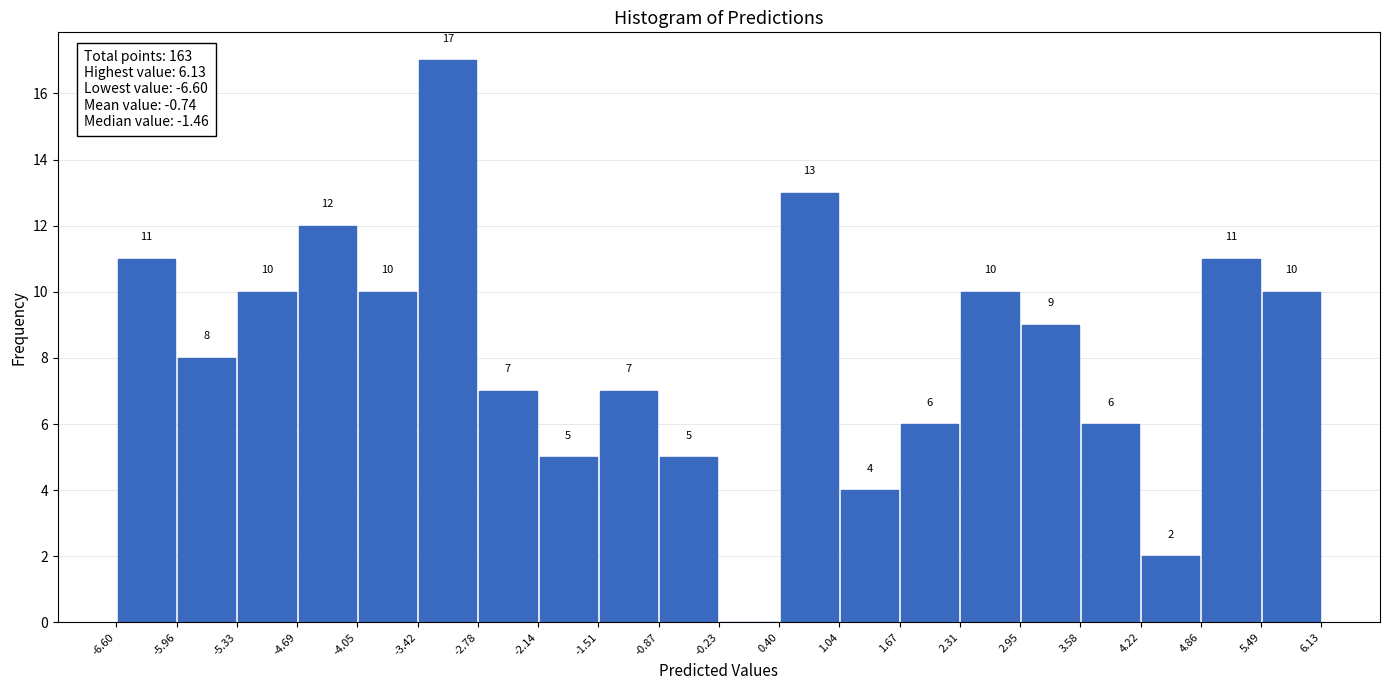

Over which range of the x-axis is the bar tallest?

-3.42 to -2.78